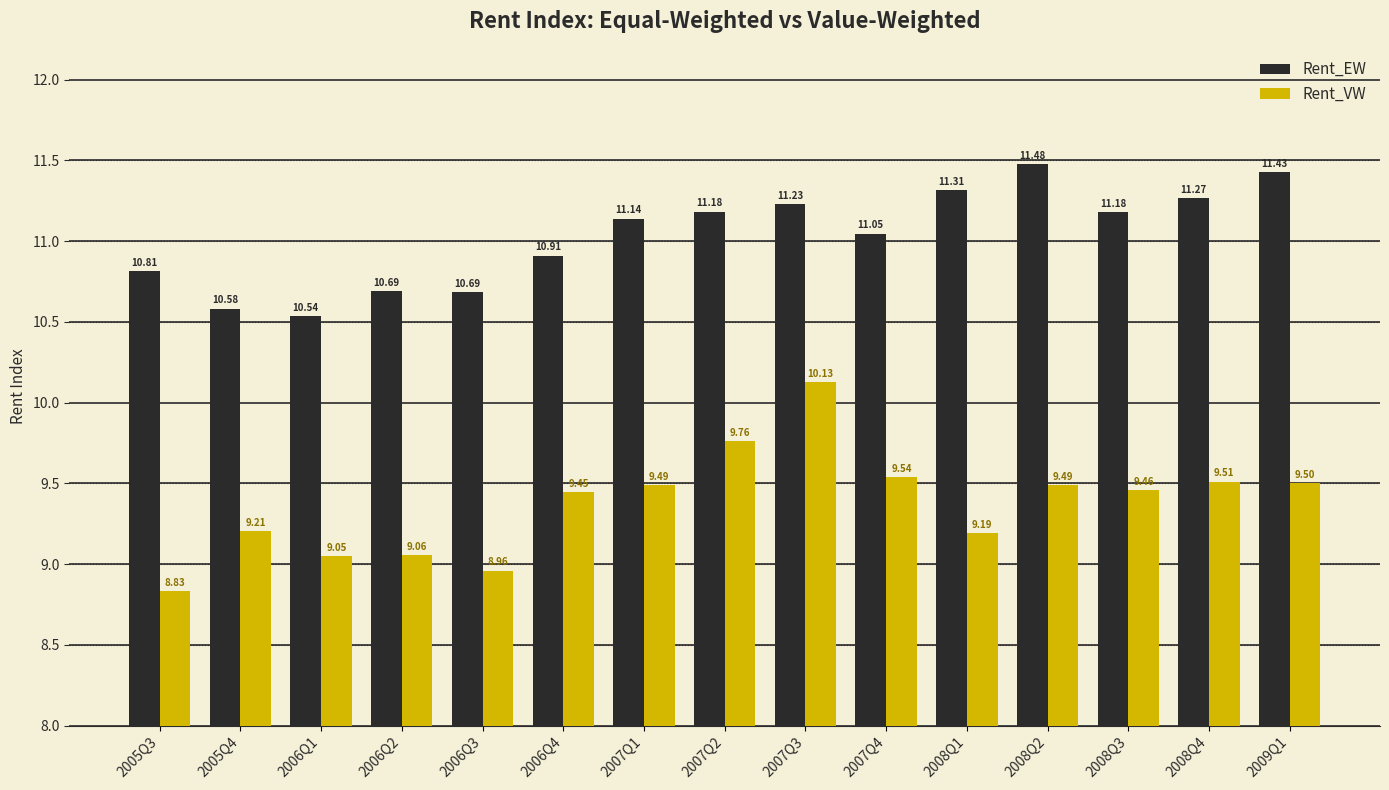

What is the sum of the Rent_EW values at 2008Q2 and 2005Q4?

22.1